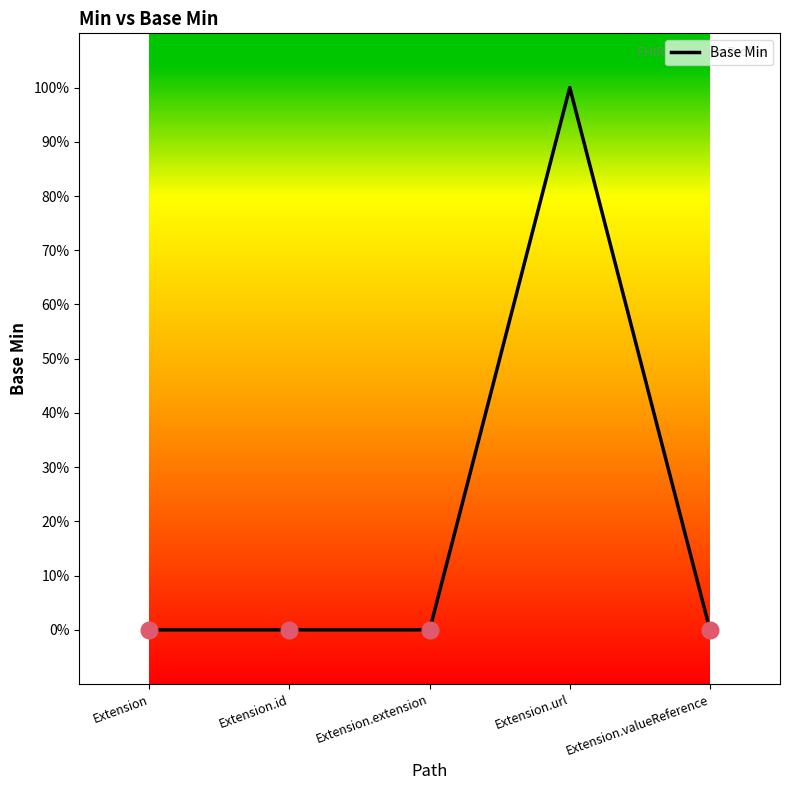

Which label corresponds to the largest value in the chart?

Extension.url